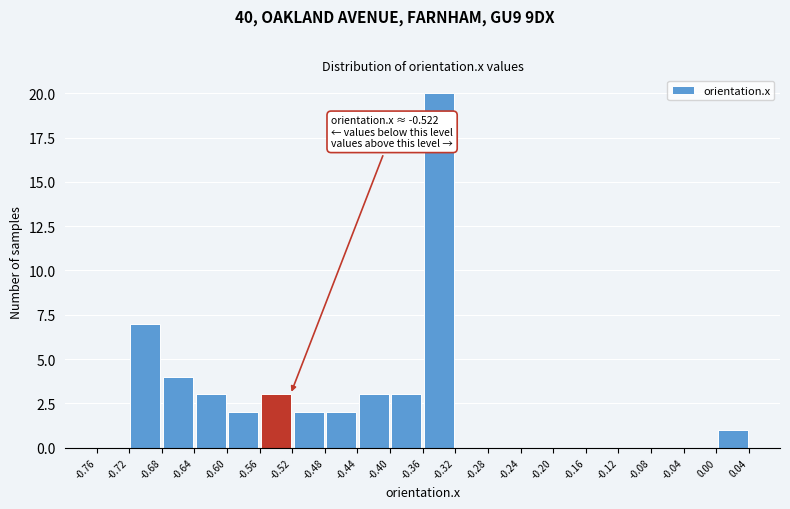

Over which range of the x-axis is the bar tallest?

-0.36 to -0.32